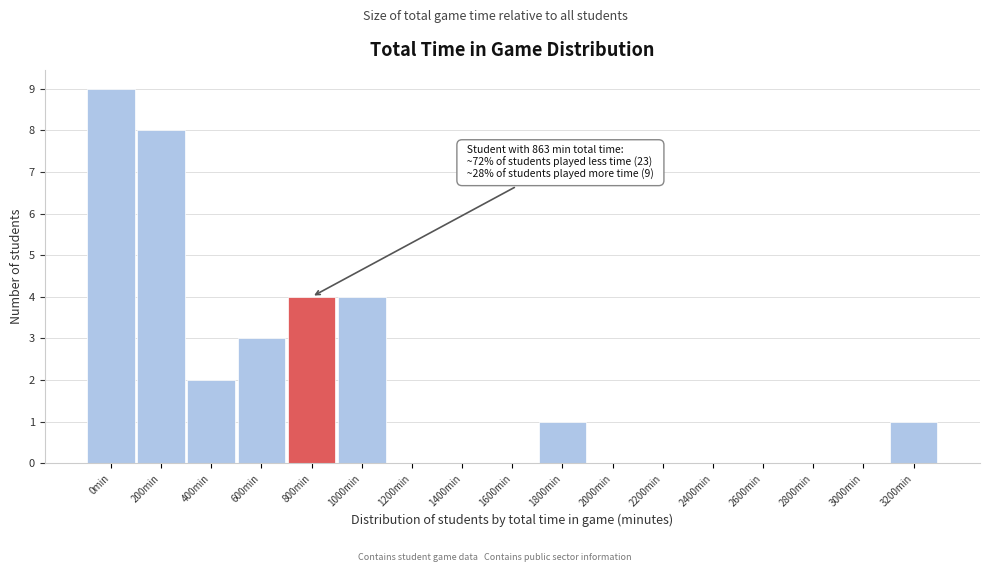

What is the greatest value displayed?

9